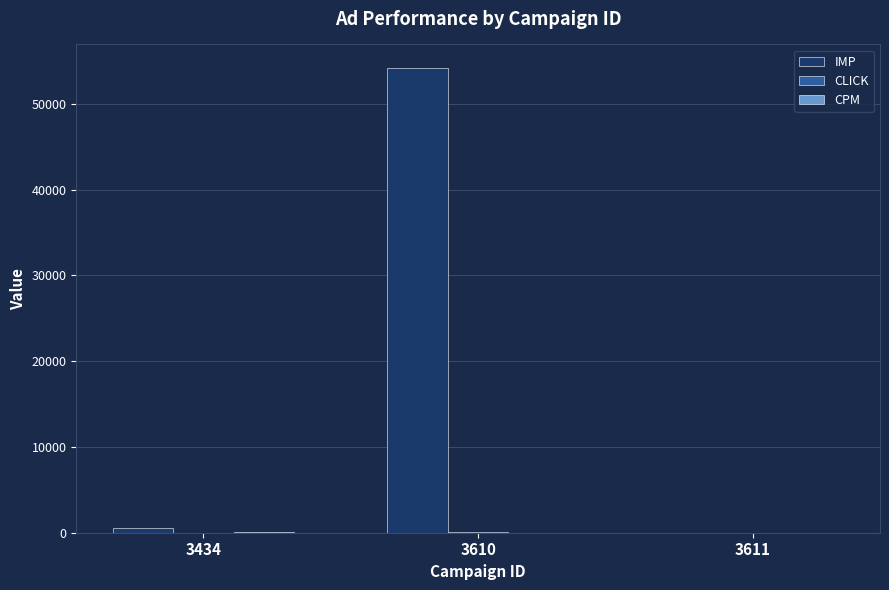

What is the approximate value of IMP at 3611?

6.0